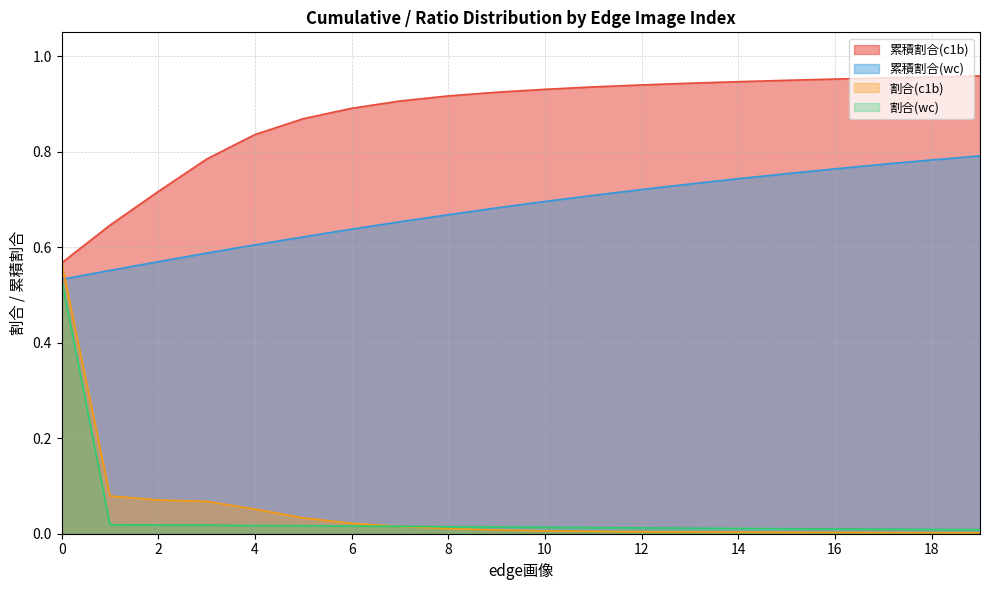

List the series in order of their peak value, highest first.

累積割合(c1b), 累積割合(wc), 割合(c1b), 割合(wc)